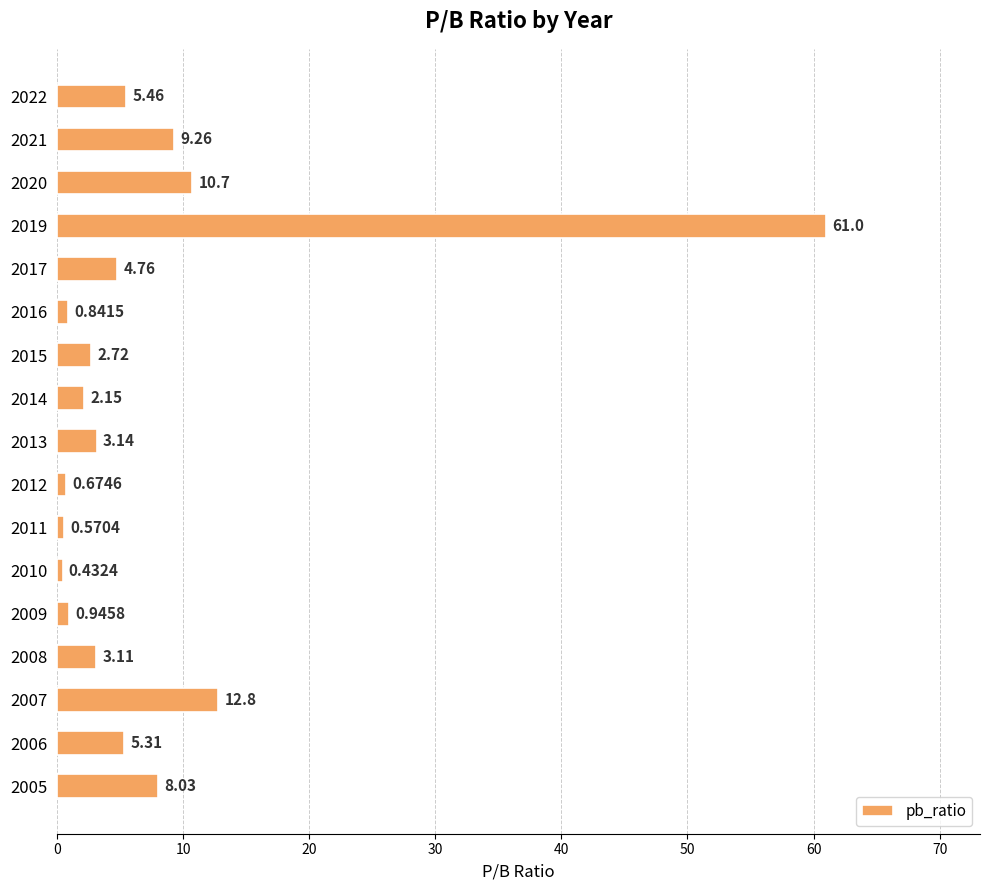

Rank the categories by value from highest to lowest.

2019, 2007, 2020, 2021, 2005, 2022, 2006, 2017, 2013, 2008, 2015, 2014, 2009, 2016, 2012, 2011, 2010